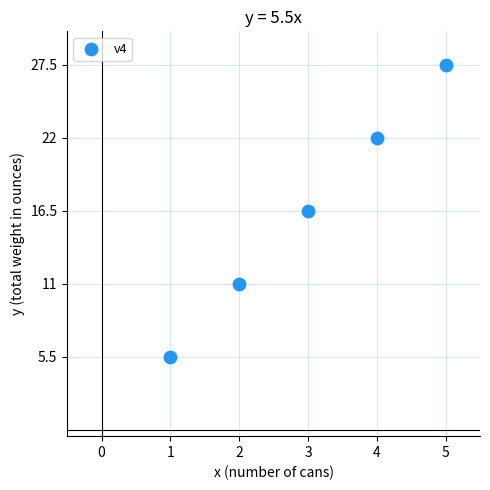

What Y value in the scatter plot is closest to 16?

16.5